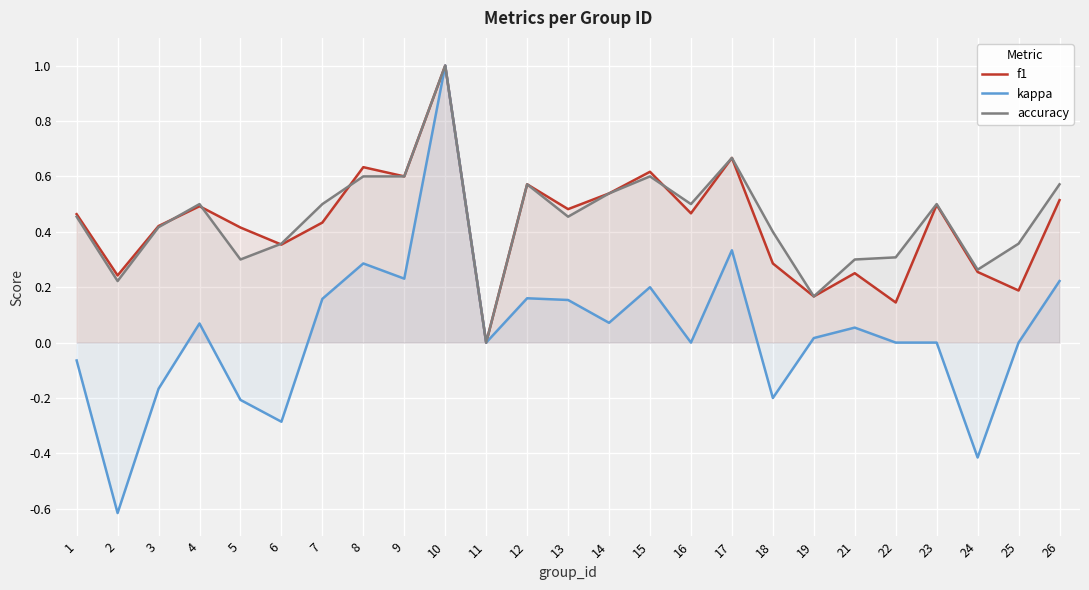

What is the value of the accuracy point at the 14th from the left?

0.5